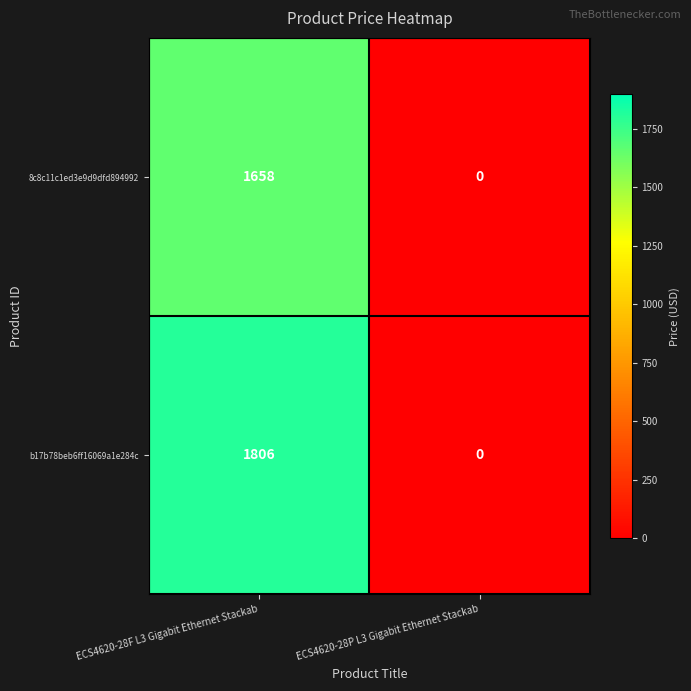

Is the value of b17b78beb6ff16069a1e284c at ECS4620-28P L3 Gigabit Ethernet Stackab greater than the value of 8c8c11c1ed3e9d9dfd894992 at ECS4620-28F L3 Gigabit Ethernet Stackab?

No